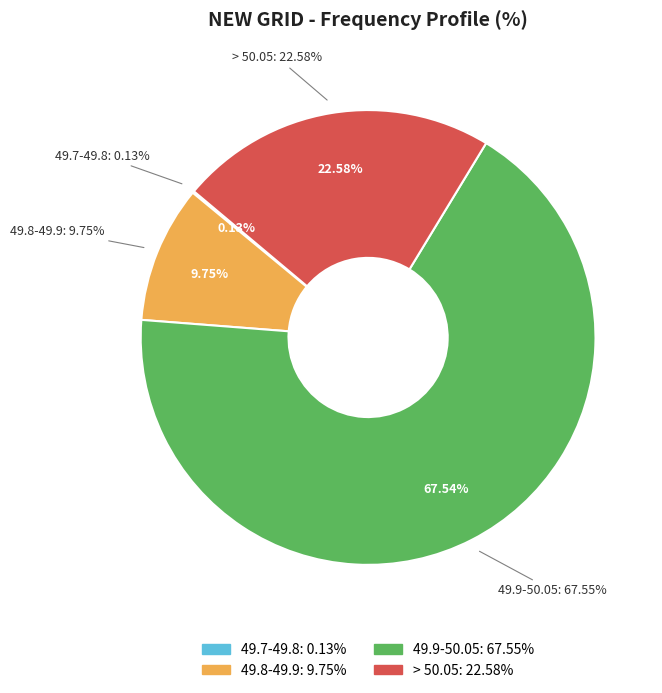

What percentage is the 49.9-50.05 slice, to the nearest percent?

68%